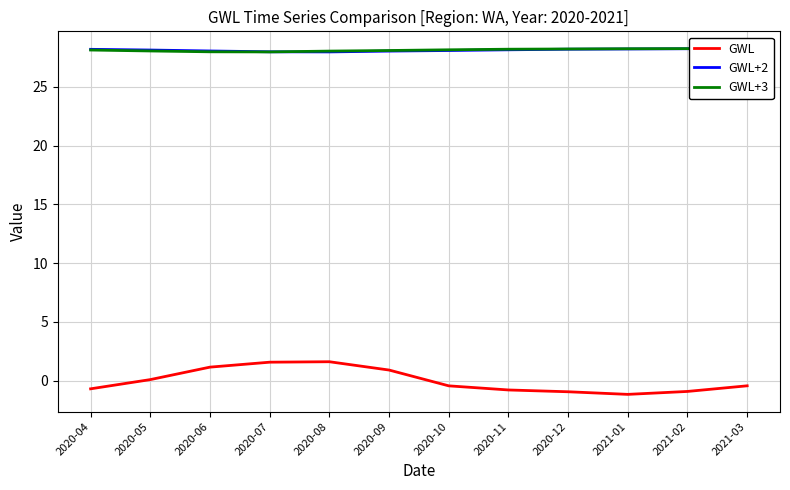

The value of GWL+3 at 2020-10 is 28.1. True or false?

True